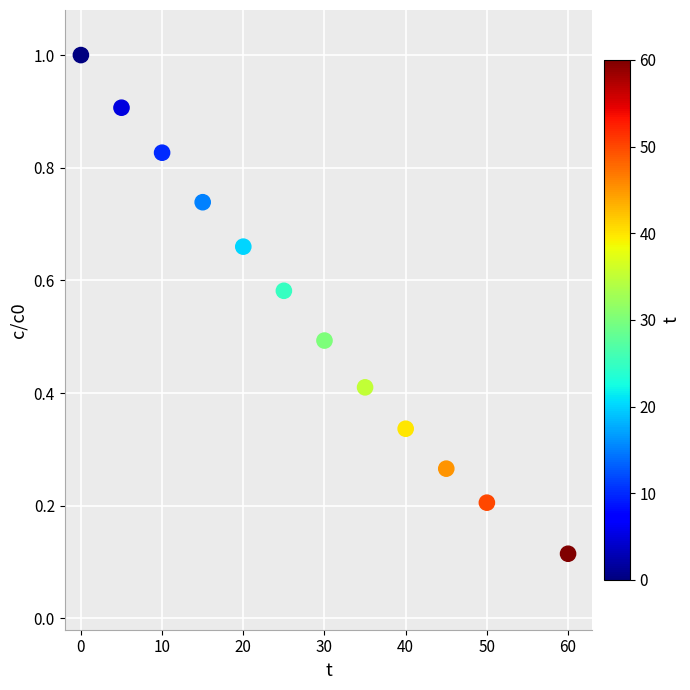

What is the range of Y values (max minus min)?

0.9